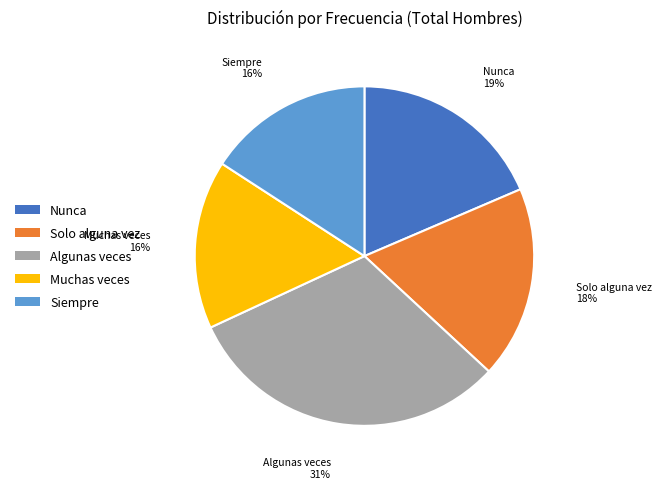

Is the sum of Muchas veces and Algunas veces greater than half?

No